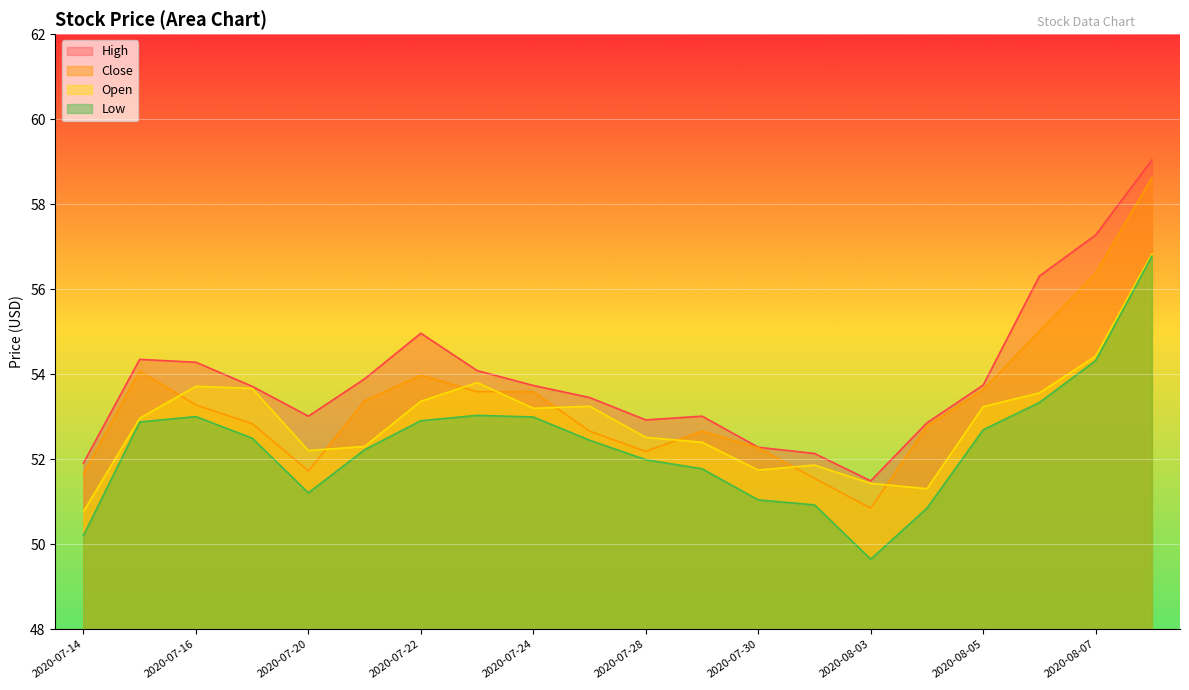

Where is Close nearest to the value 54?

2020-07-22